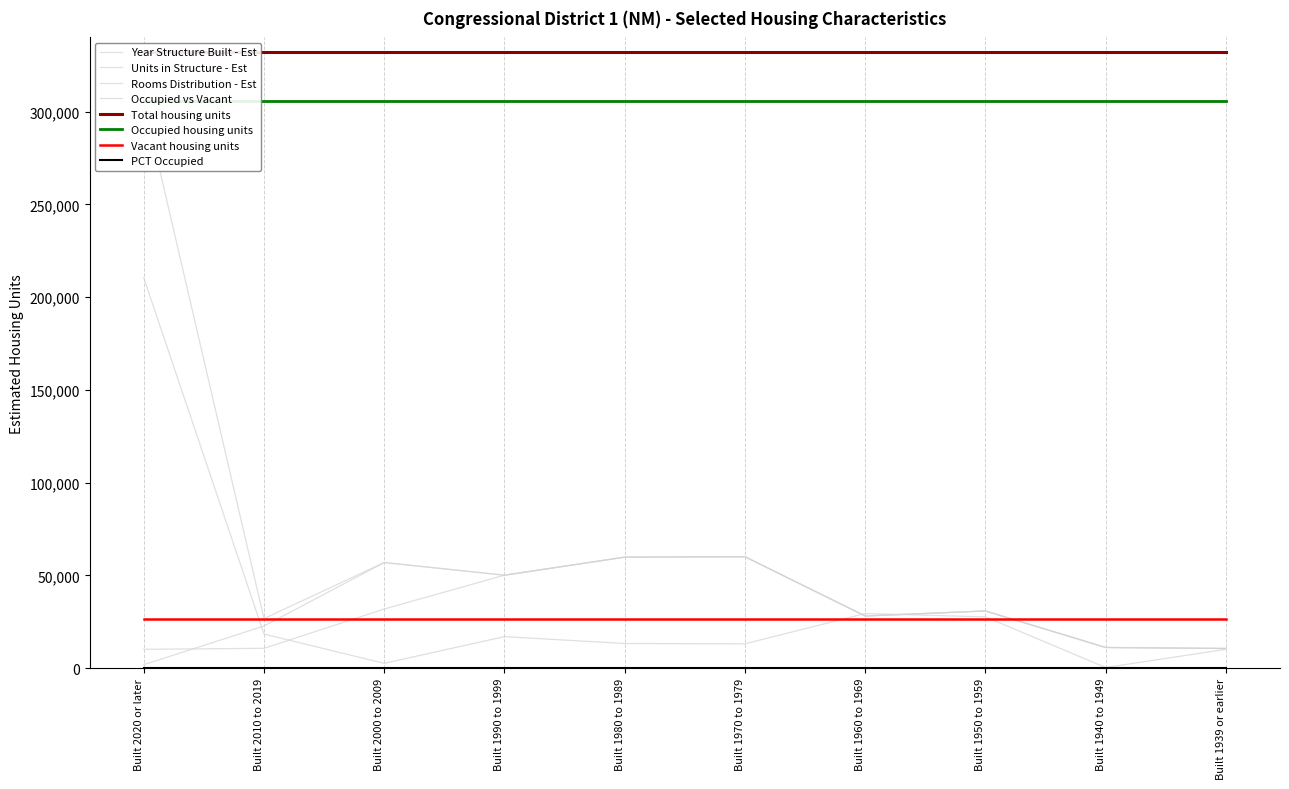

The Occupied vs Vacant series shows 11146 at Built 1940 to 1949. True or false?

True